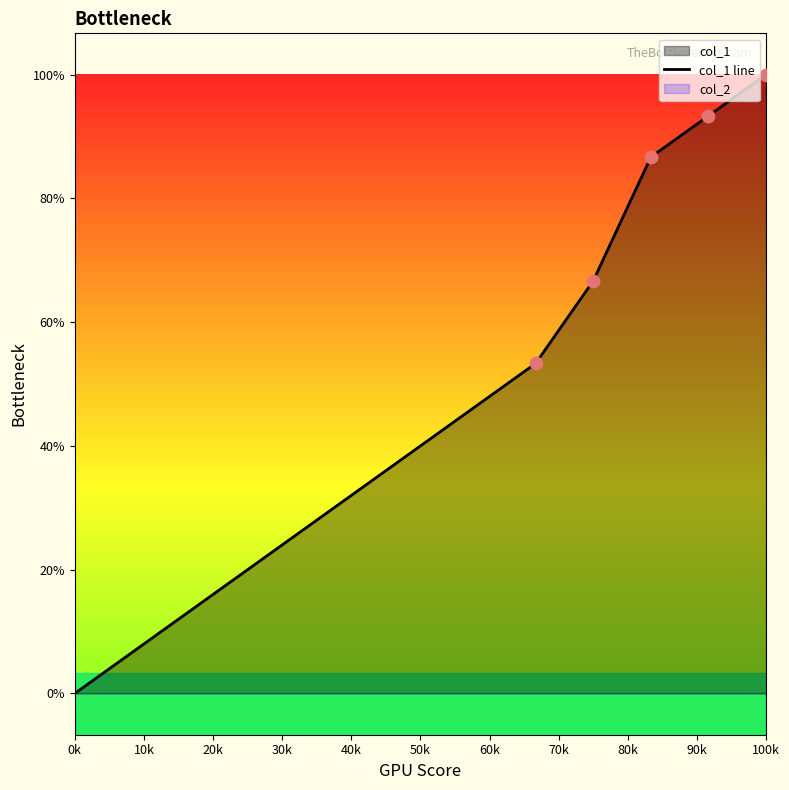

Which has a higher value, 10k or 70k?

70k